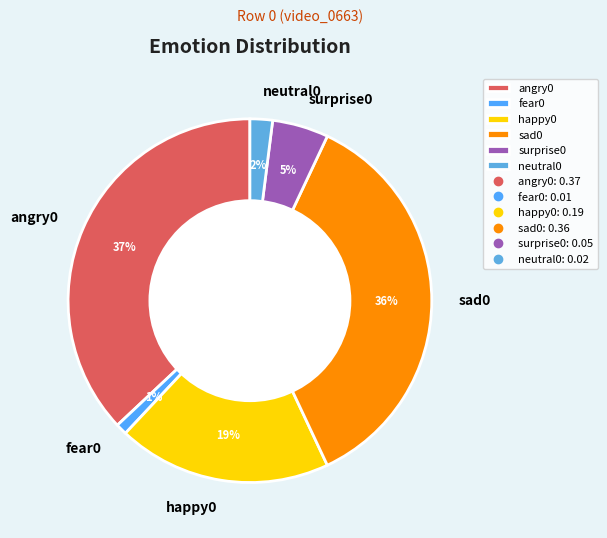

To the nearest percent, what is the average slice percentage?

17%